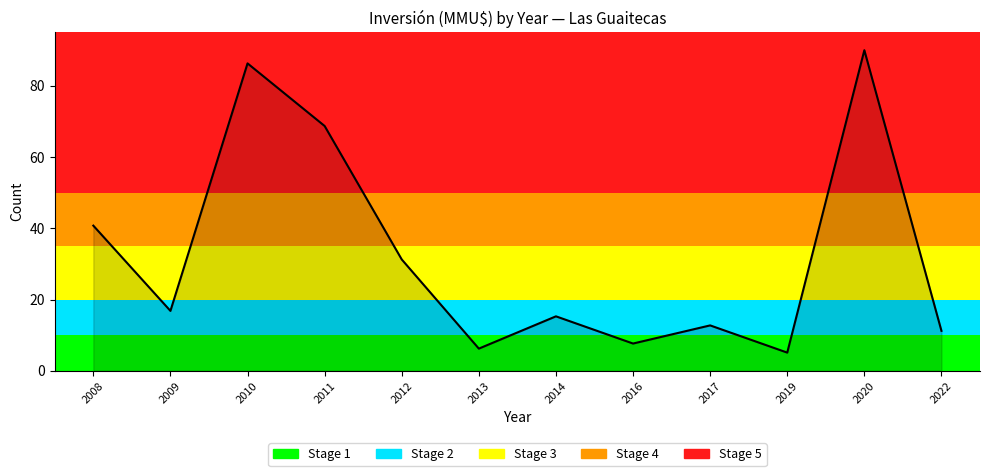

Reading right to left, extract all data points from this chart.

11.2	90.0	5.1	12.7	7.6	15.3	6.2	31.3	68.7	86.3	16.8	40.7